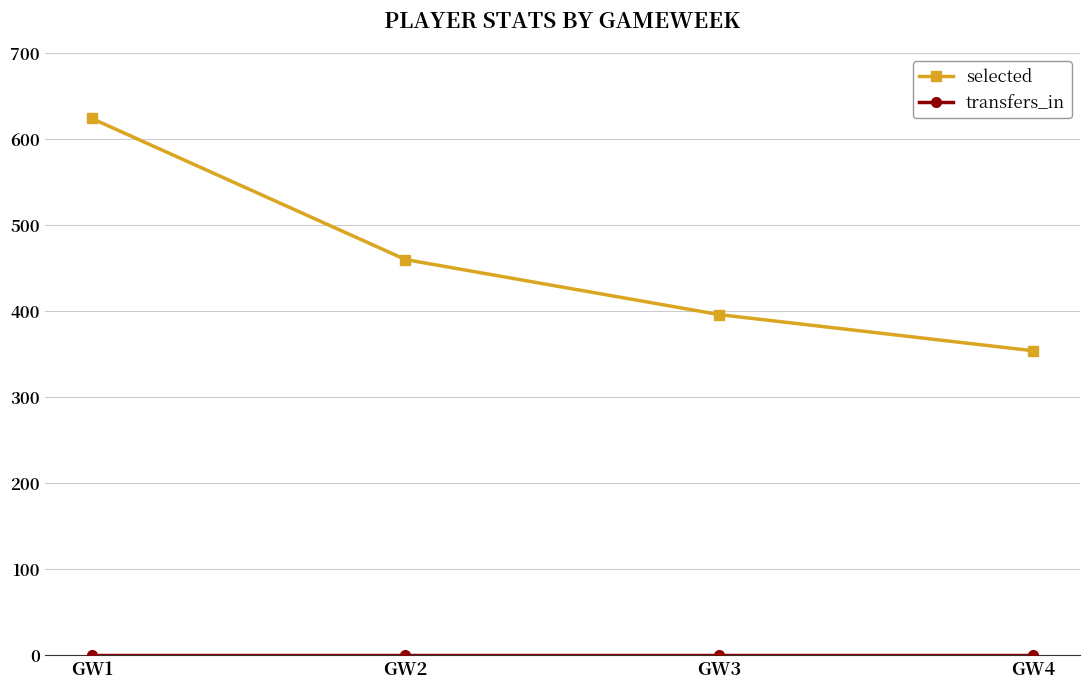

What is the difference between the maximum and minimum values in the selected series?

270